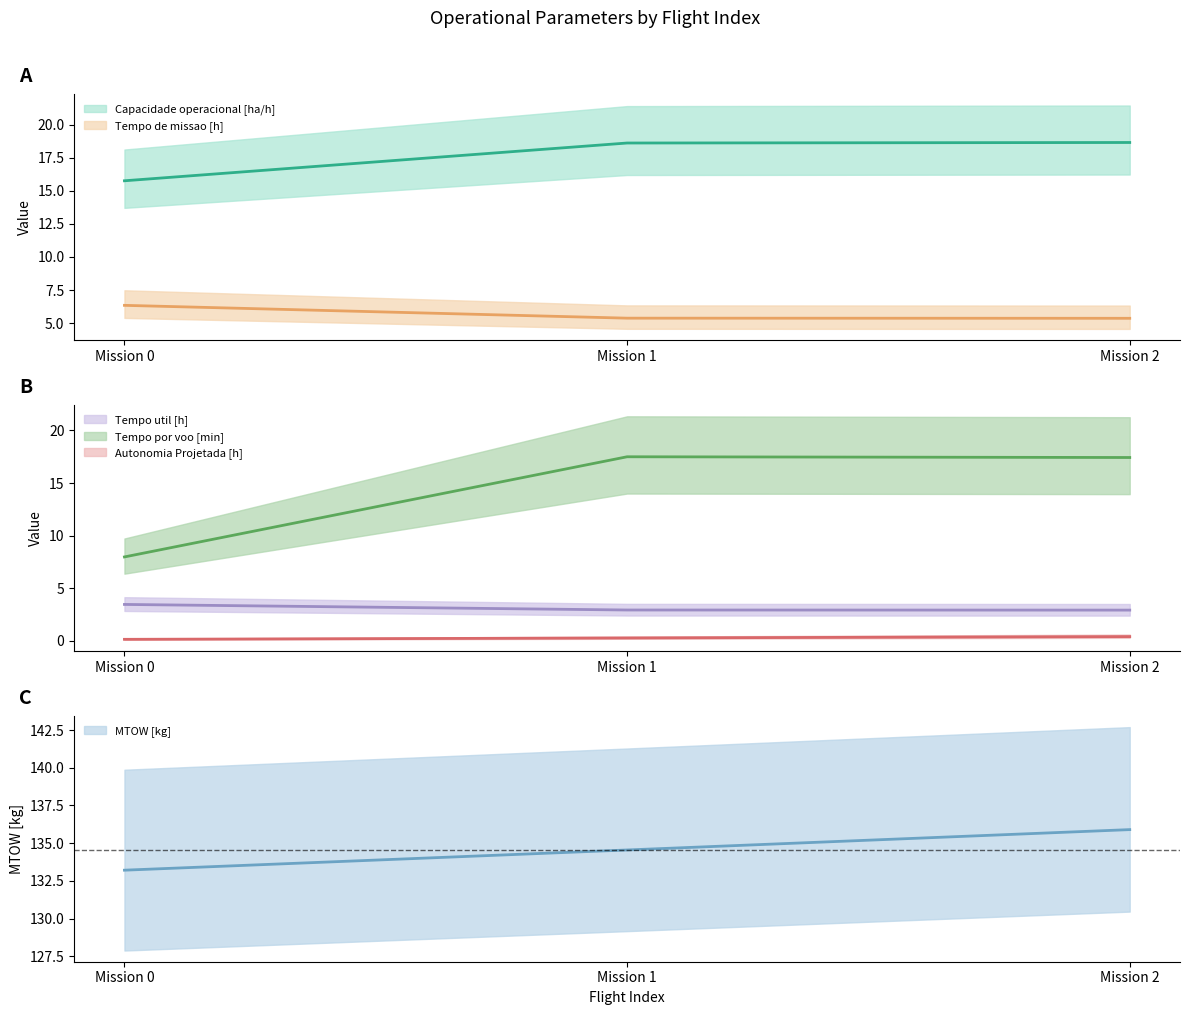

How many distinct data groups are displayed?

6